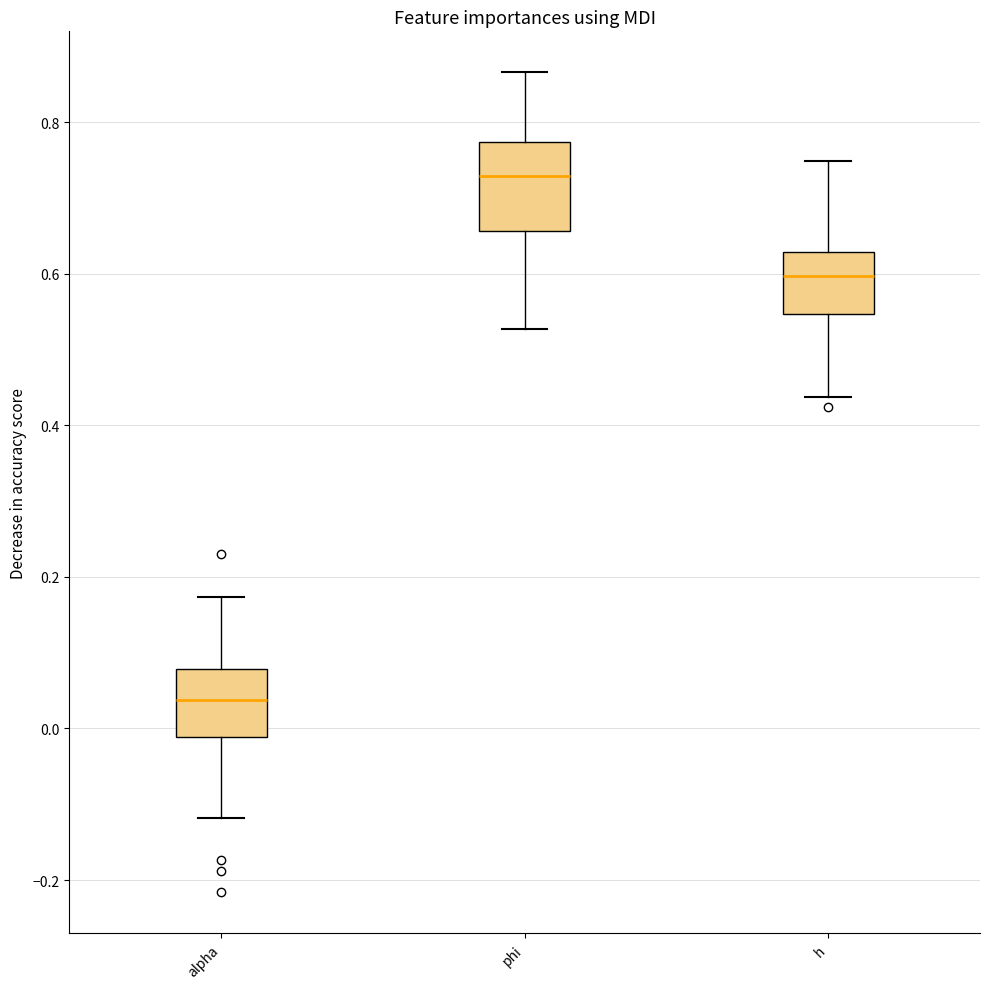

Reading left to right, transcribe this box plot: for each box, give where its median line is, the range the box spans, and where its two whiskers end, as read against the y-axis. The values are not printed on the chart, so give them approximately, as read against the axis.

alpha: median 0.04, box -0.02 to 0.08, whiskers -0.12 to 0.18
phi: median 0.72, box 0.66 to 0.78, whiskers 0.52 to 0.86
h: median 0.60, box 0.54 to 0.62, whiskers 0.44 to 0.74